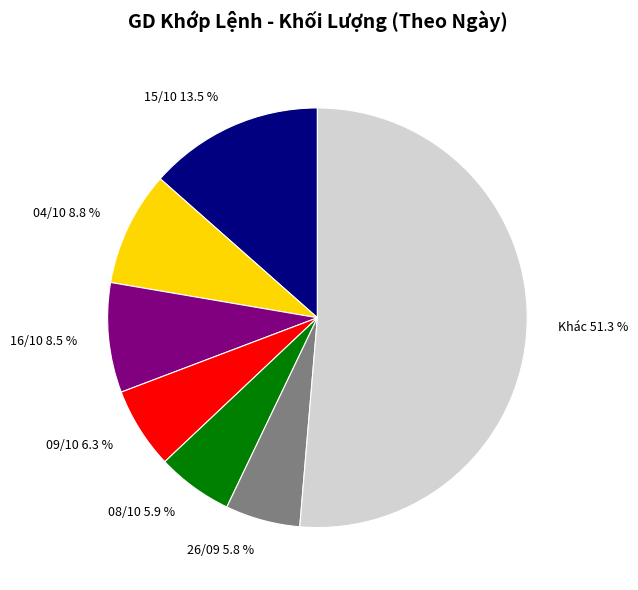

How much of the chart is everything except 16/10 8.5 %?

91.5%